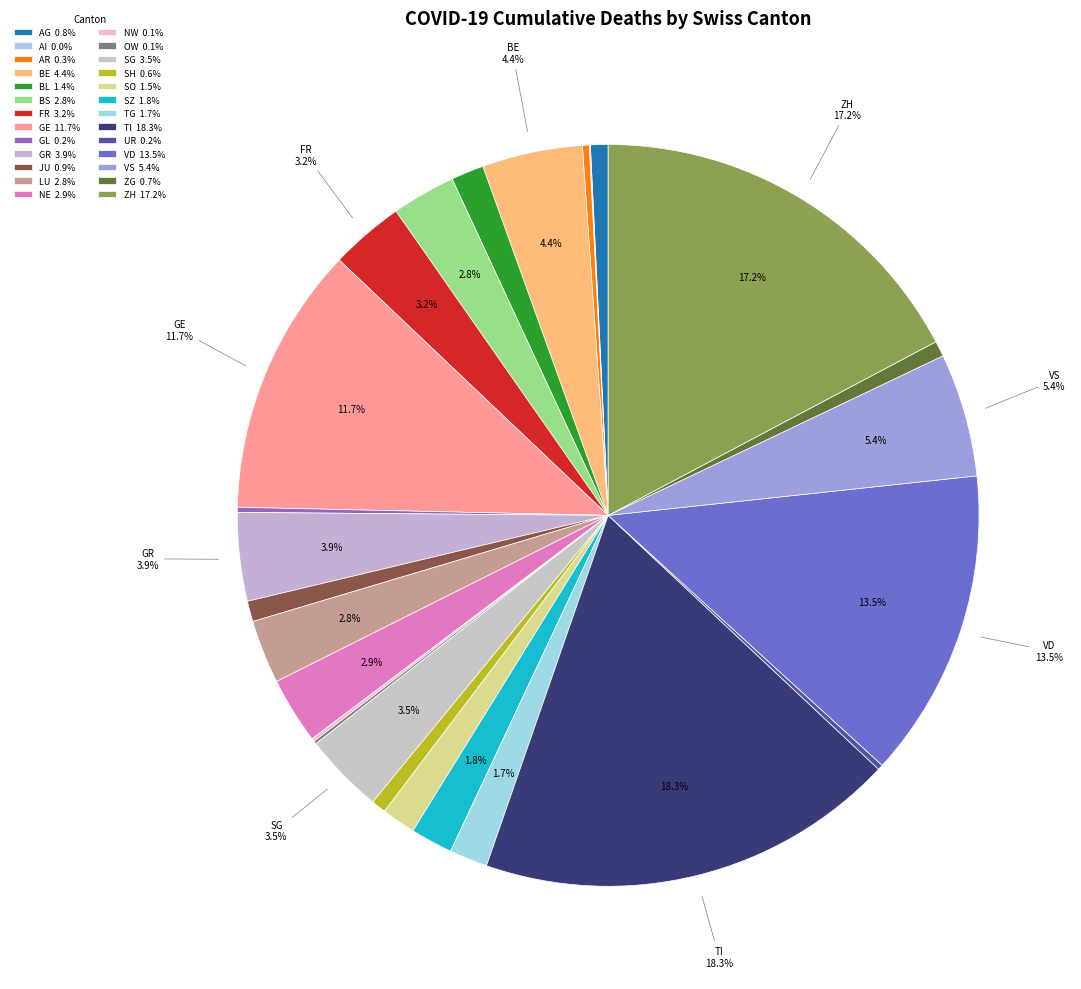

To the nearest percent, what is the combined percentage of GL and SG?

4%